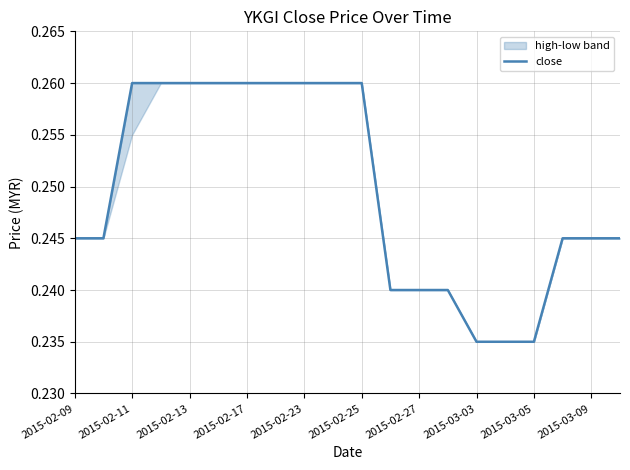

What is the average value?

0.2